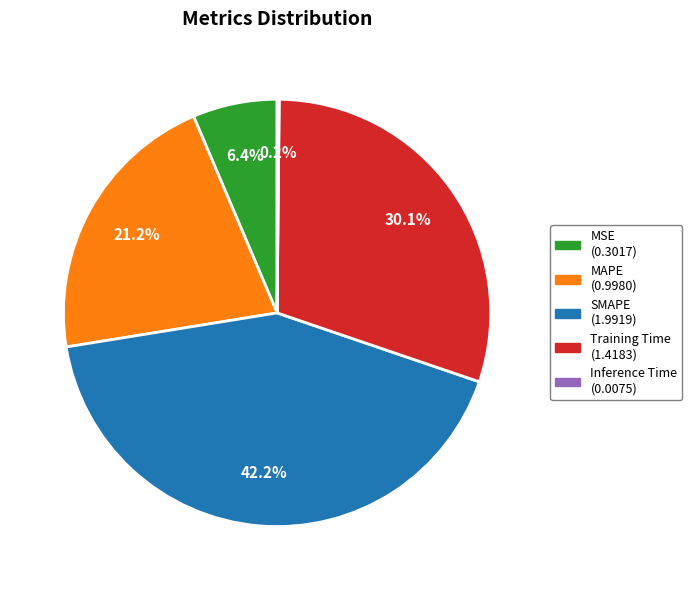

Does any single category account for the majority?

No